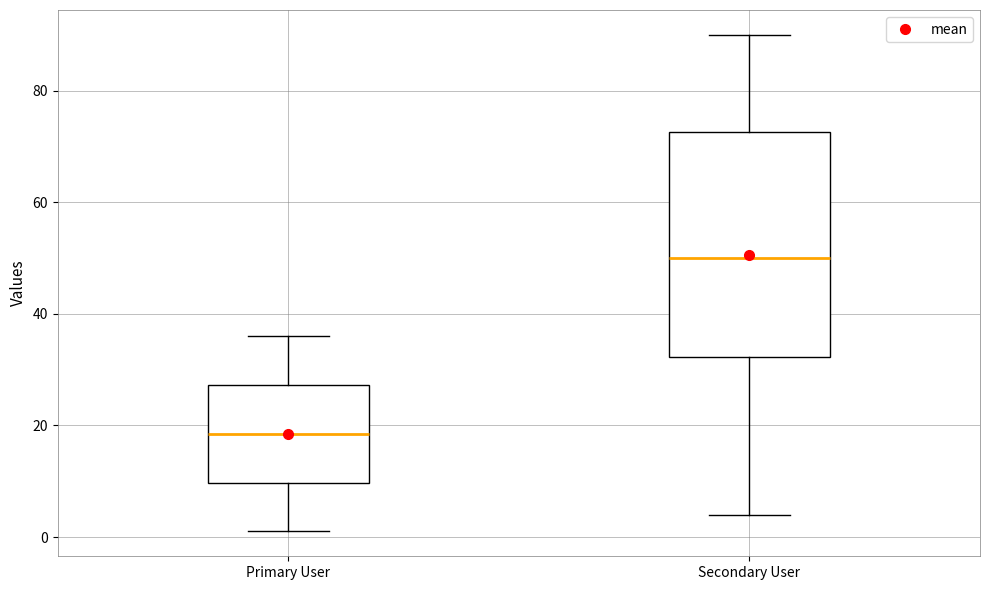

Which box is the tallest, from its lower edge to its upper edge?

Secondary User